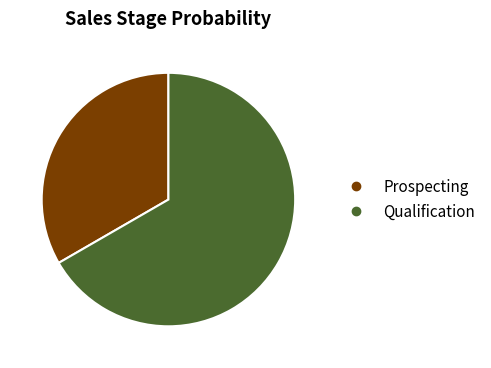

Do Qualification and Prospecting together represent more than half of the pie?

Yes